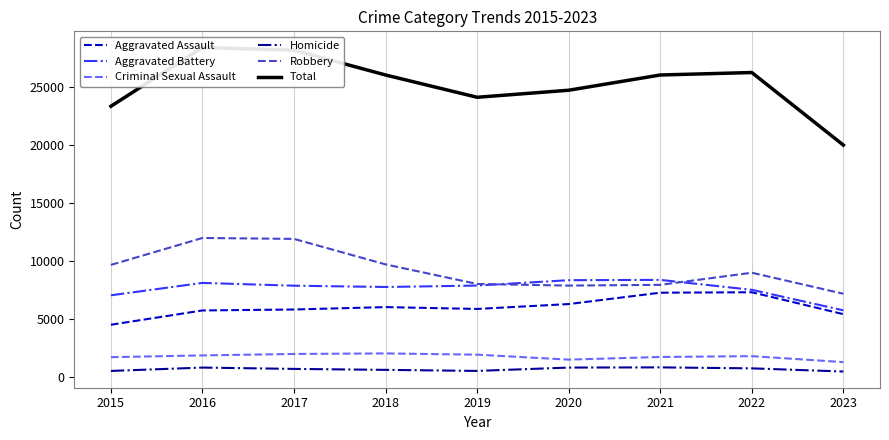

In Total, how many points are higher than both neighbors (excluding endpoints)?

2